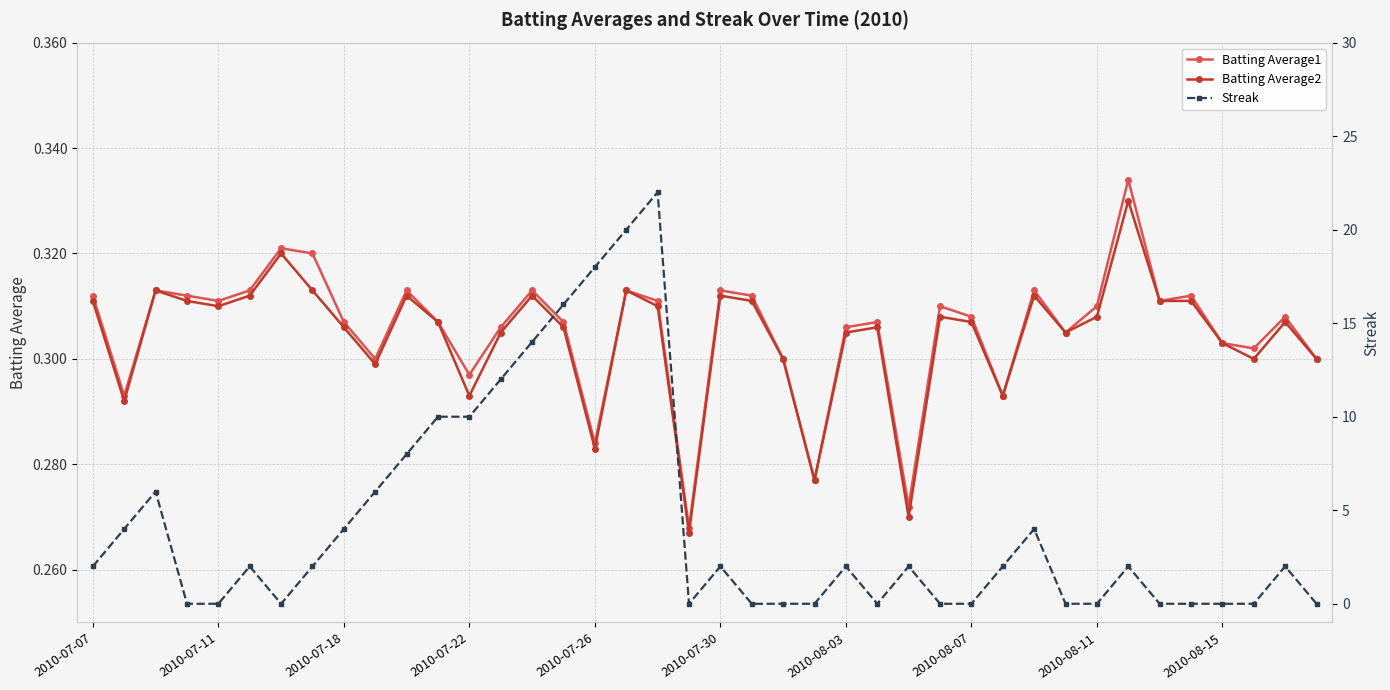

True or false: Batting Average2 has a value of 0.4 at 2010-07-26.

False